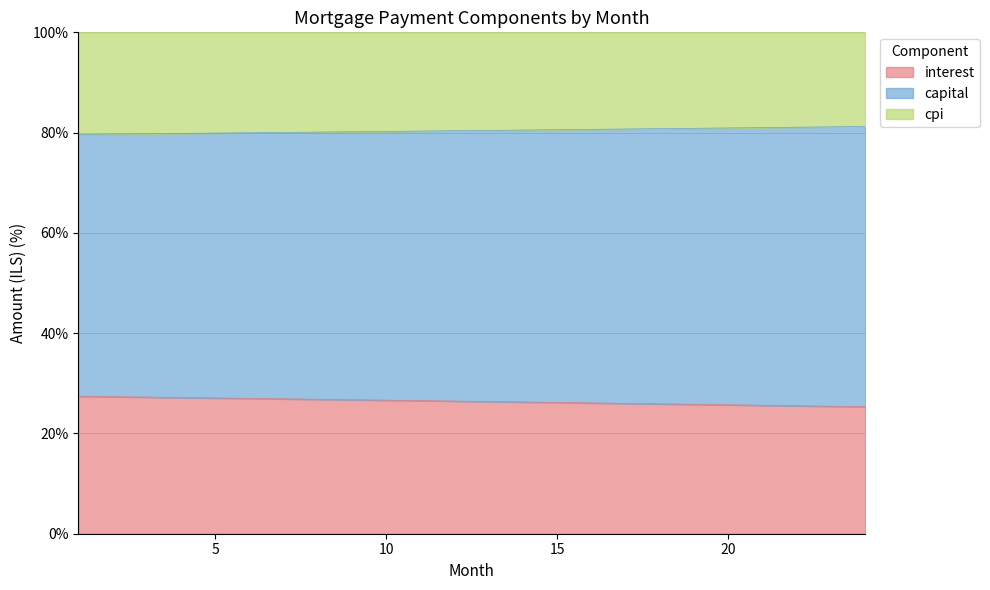

Is it true that interest equals 27.2 at 3?

True